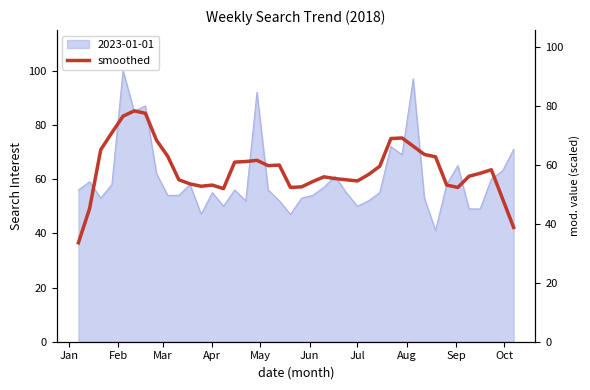

The value of 2023-01-01 at Jul is 81. True or false?

False